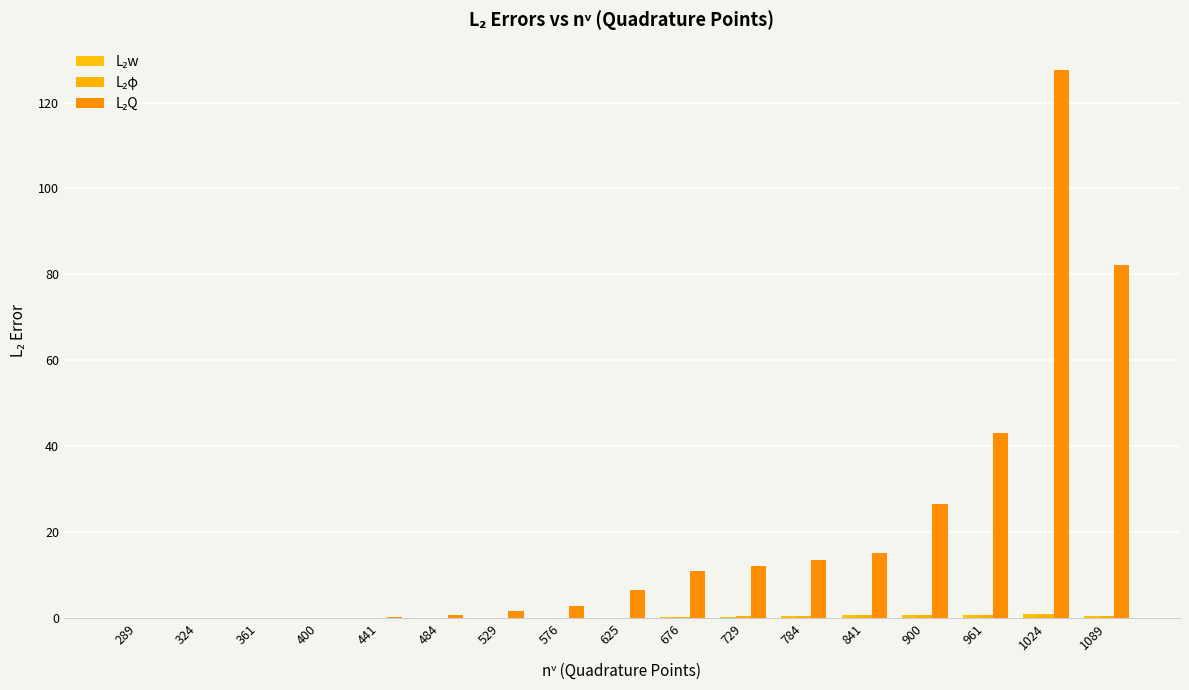

Count the number of categories in the chart.

17